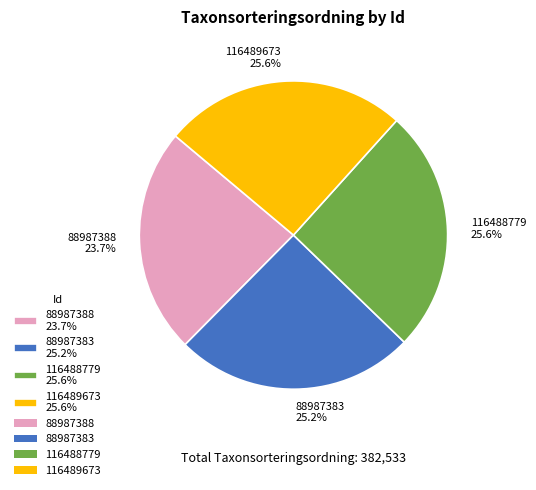

Does 88987383 25.2% account for over 50% of the chart?

No